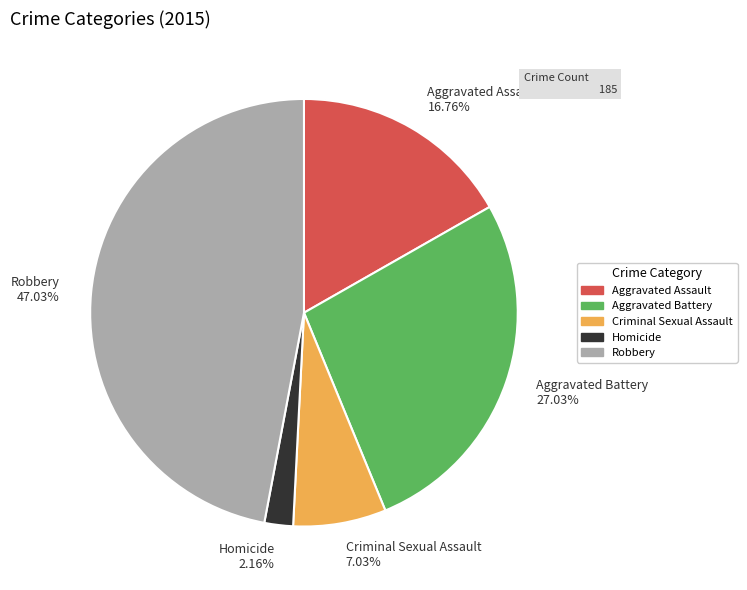

Between Homicide and Criminal Sexual Assault, which is larger?

Criminal Sexual Assault